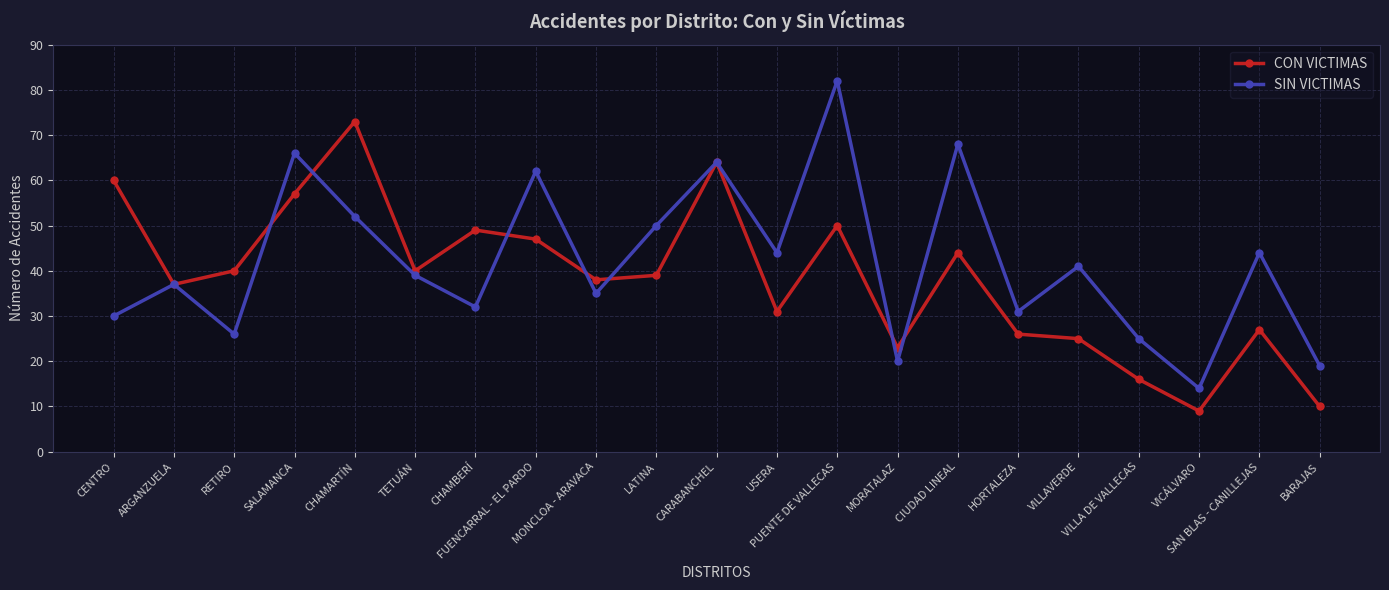

Reading right to left, extract all data points from this chart.

CON VICTIMAS: 10	27	9	16	25	26	44	23	50	31	64	39	38	47	49	40	73	57	40	37	60
SIN VICTIMAS: 19	44	14	25	41	31	68	20	82	44	64	50	35	62	32	39	52	66	26	37	30